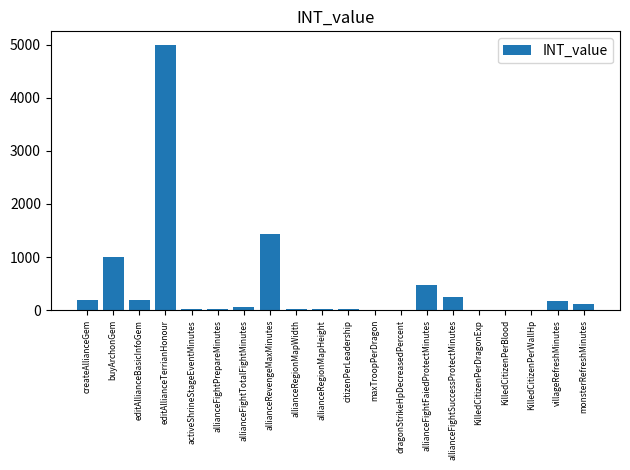

True or false: the data shows 2 at KilledCitizenPerBlood.

True